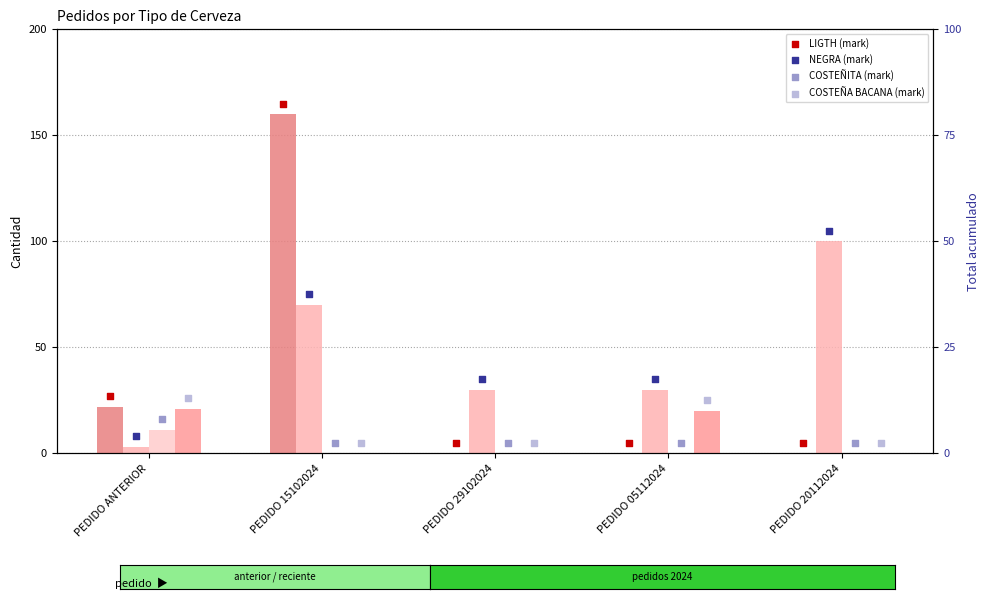

Which series reaches the maximum Y coordinate?

LIGTH